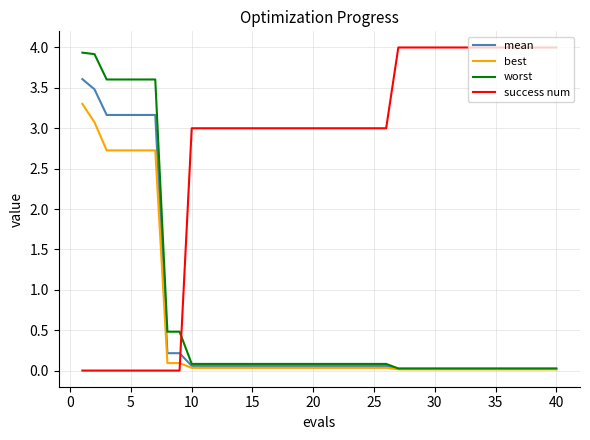

True or false: success num and worst intersect in this chart.

True